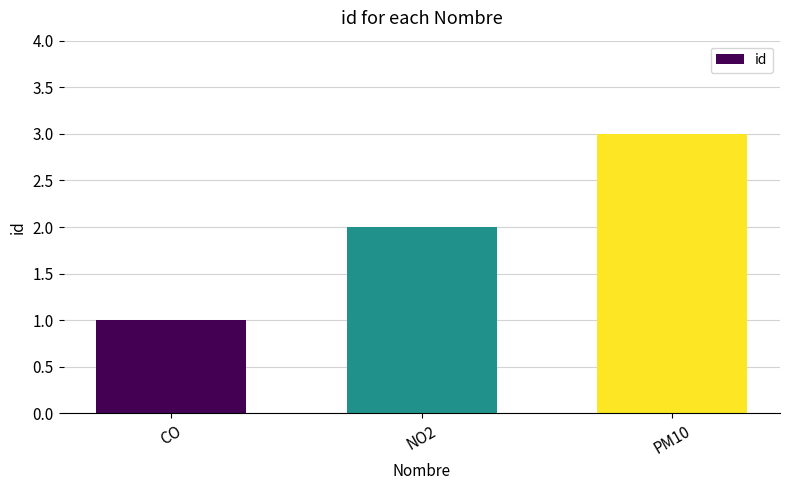

What is the sum of all values?

6